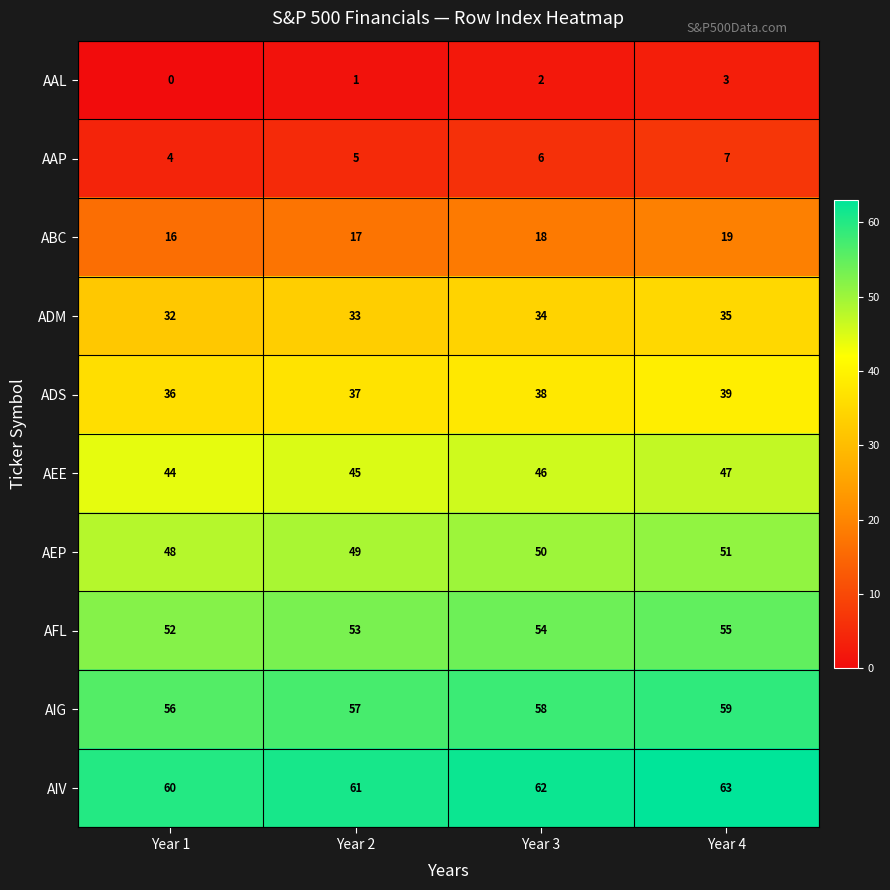

What is the difference between the highest and lowest values at Year 4?

60